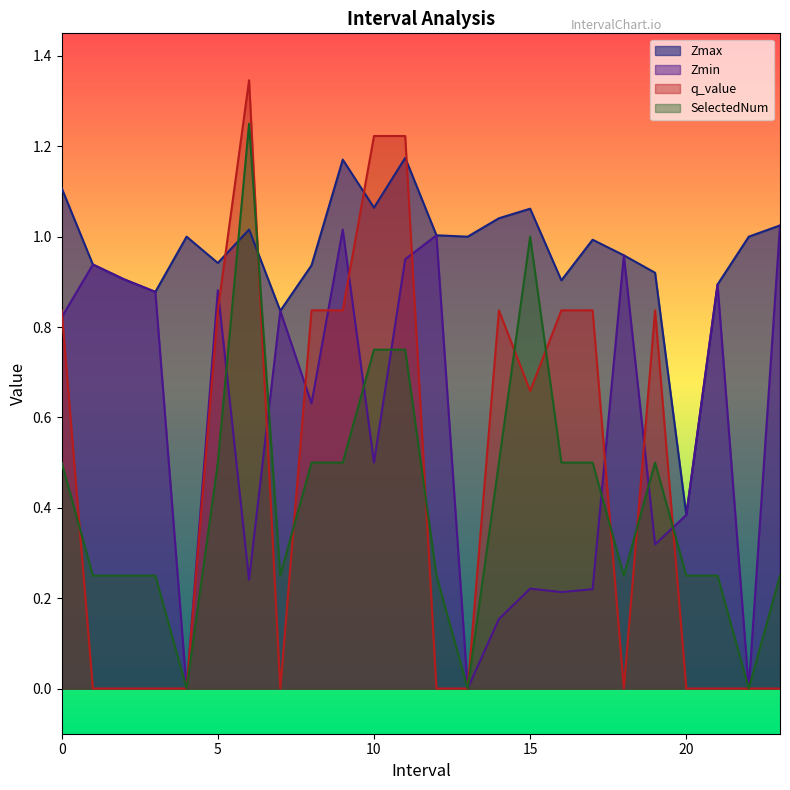

How many intersections are there between q_value and SelectedNum?

9